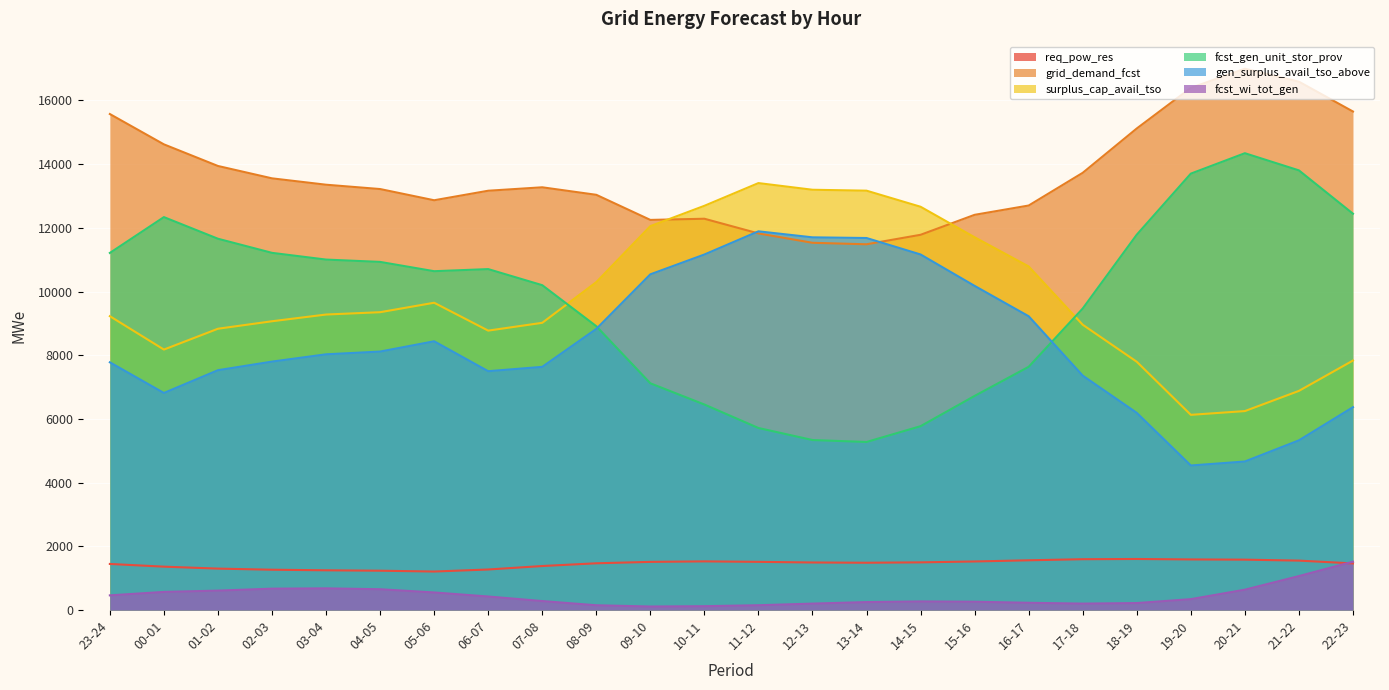

What is the label of the 6th point from the right?

17-18